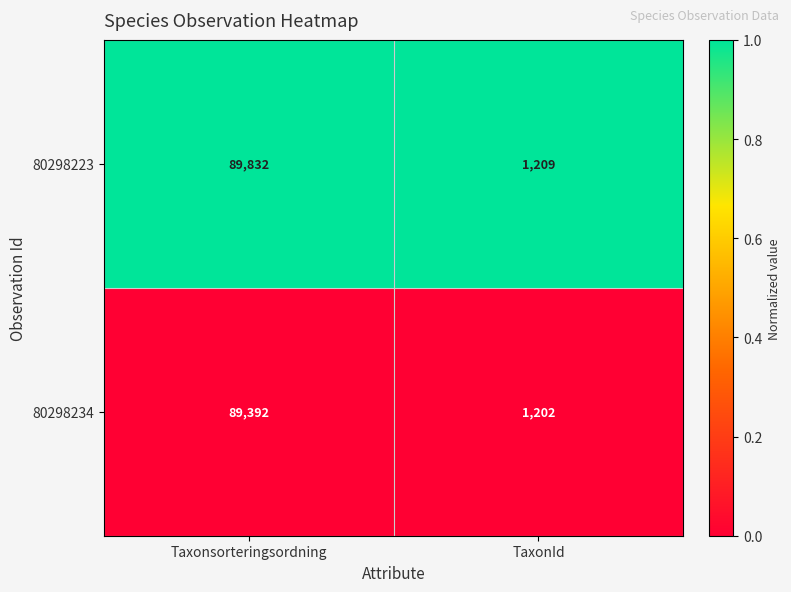

Rank the series by their average value, from lowest to highest.

80298234, 80298223